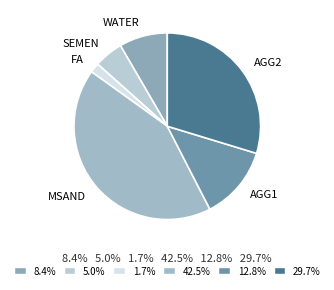

How many segments does this pie chart have?

6